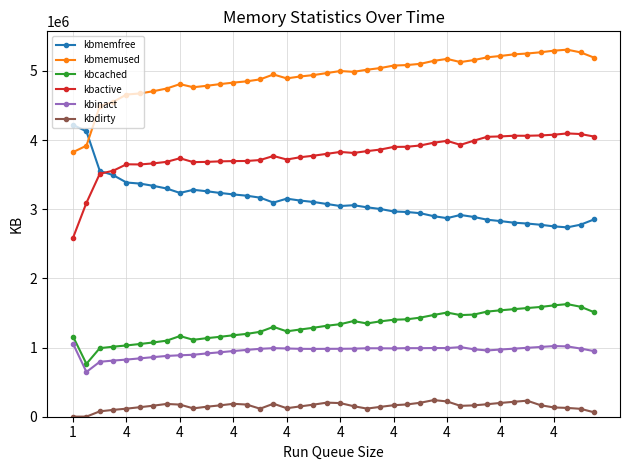

True or false: kbdirty has more than 0 interior local peaks.

True